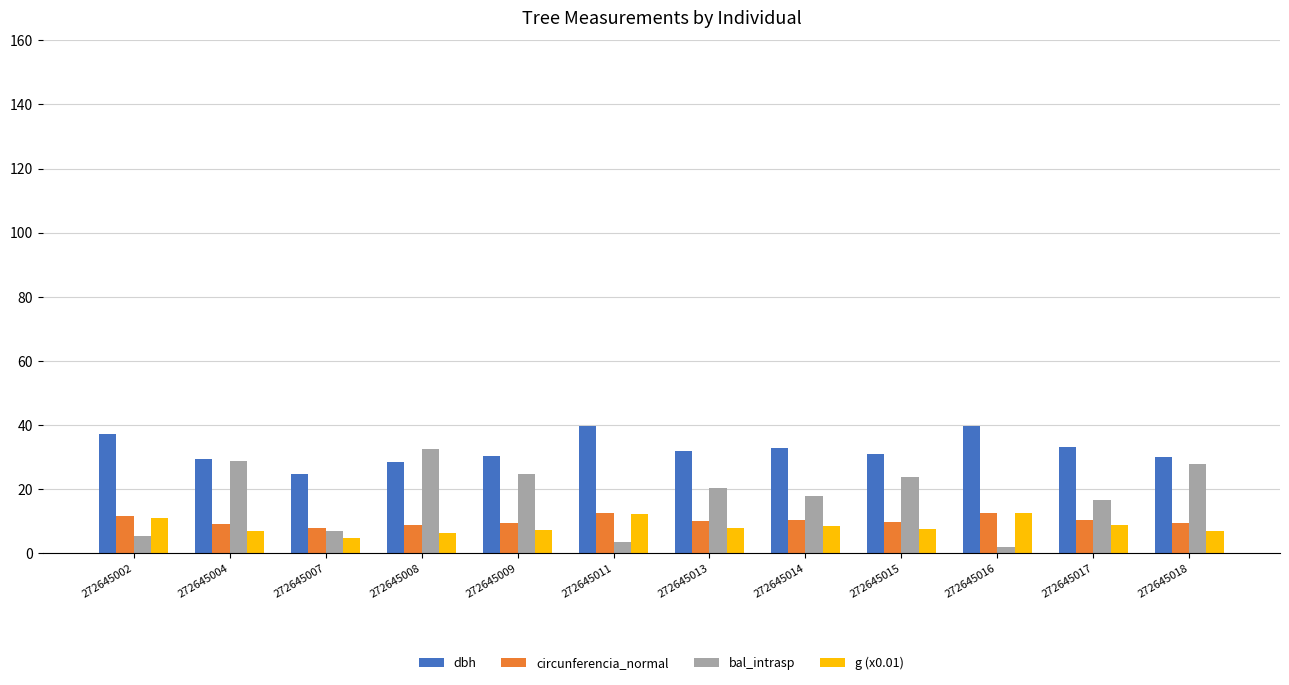

What is the value of the dbh bar at the 8th from the left?

32.9